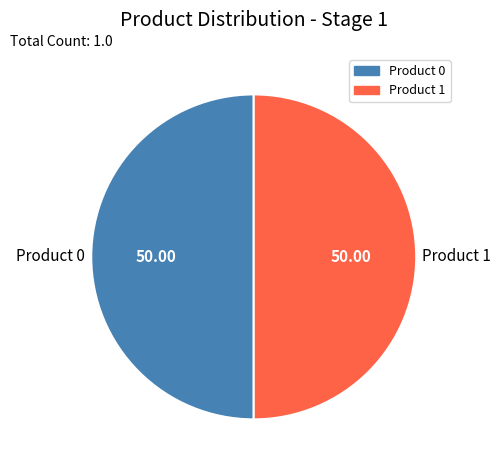

How many segments does this pie chart have?

2